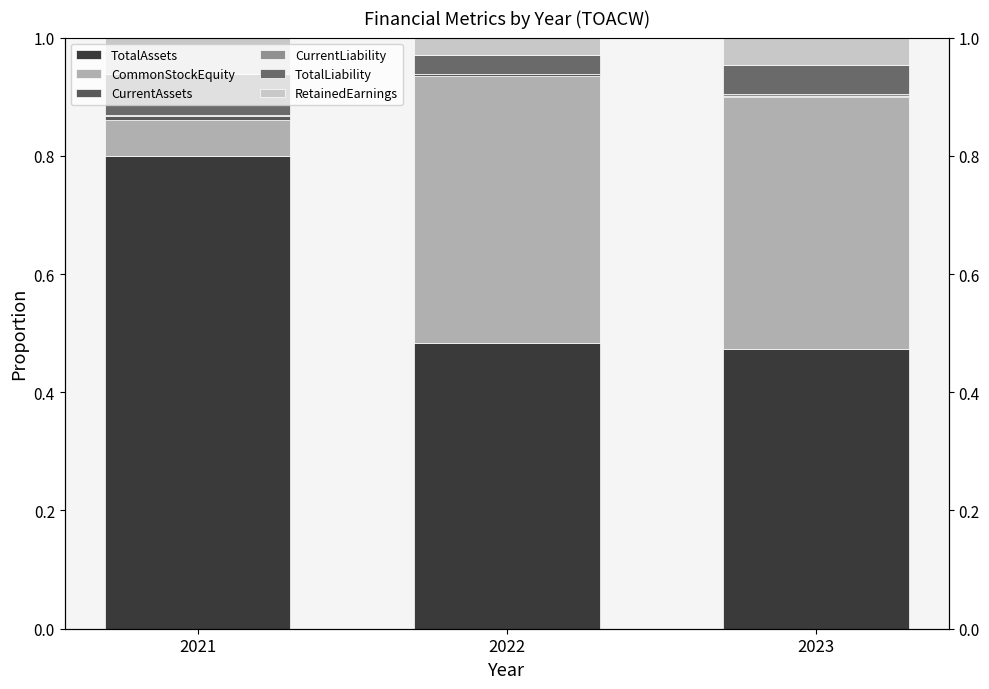

Which series has the widest spread of values?

CommonStockEquity